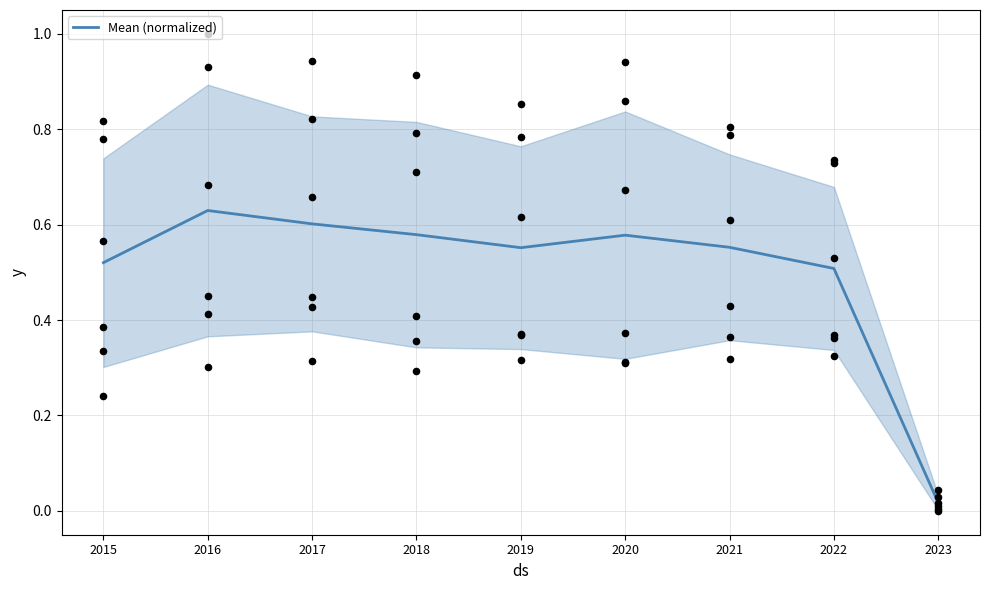

Between 2019 and 2016, which is larger?

2016